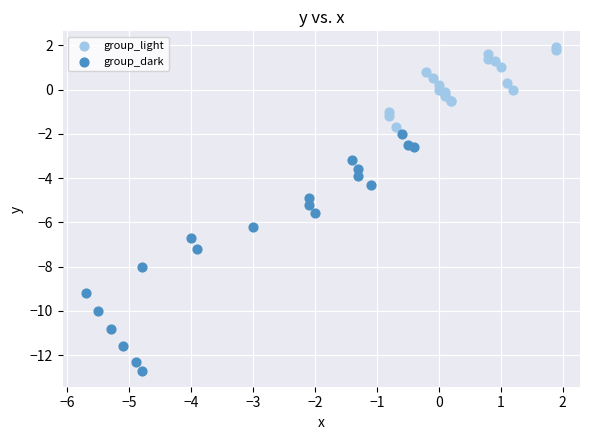

What are all the series names shown in the legend?

group_light, group_dark